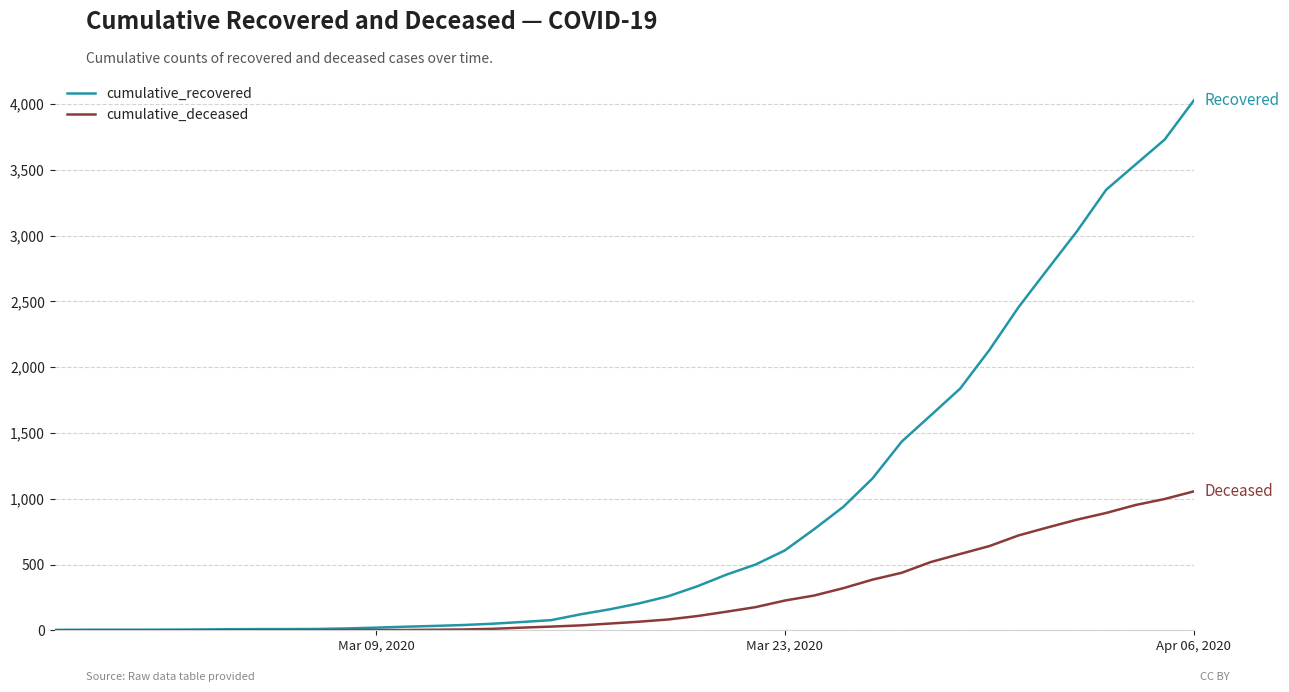

Which series has the widest spread of values?

cumulative_recovered